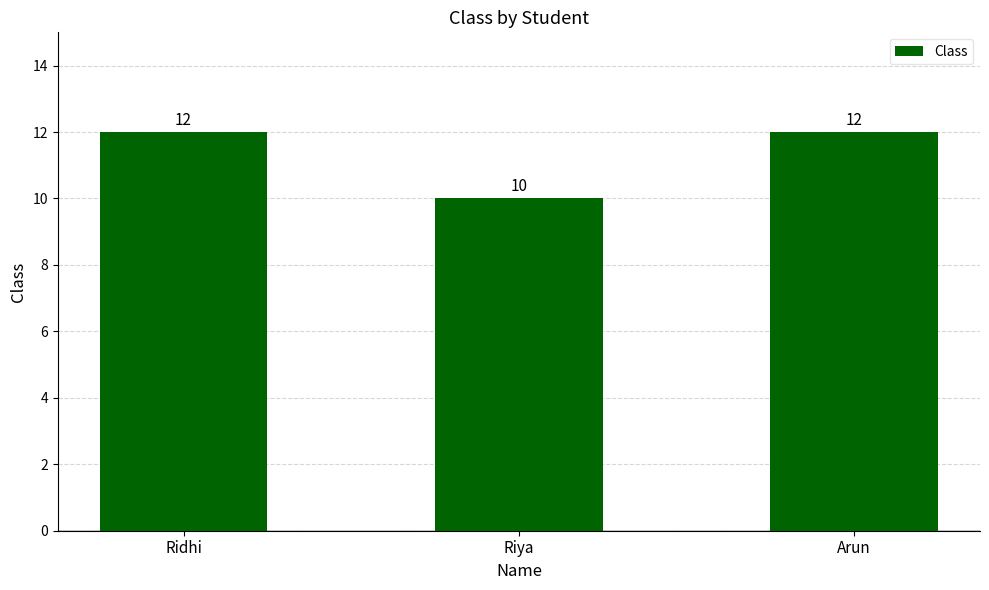

What is the sum of the values at Riya and Arun?

22